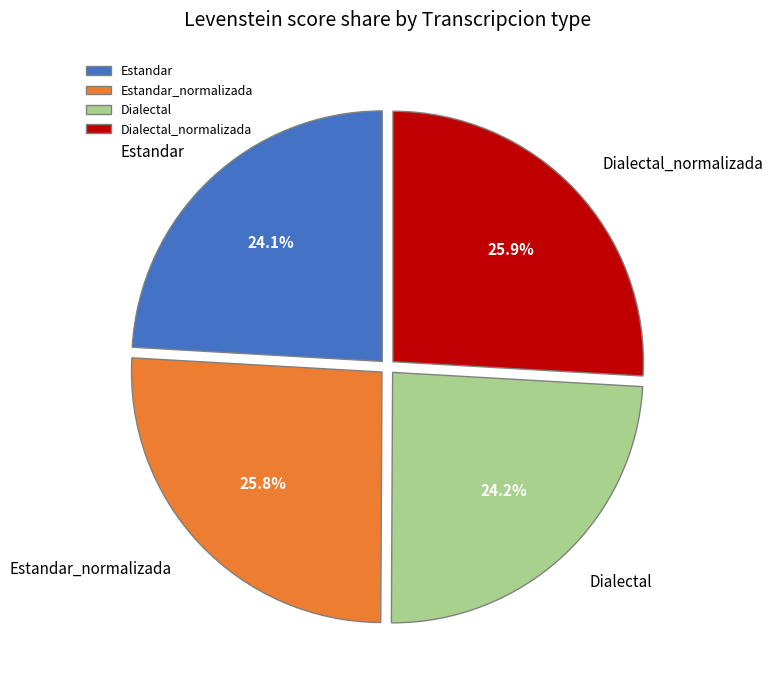

Do Estandar_normalizada and Dialectal_normalizada together represent more than half of the pie?

Yes